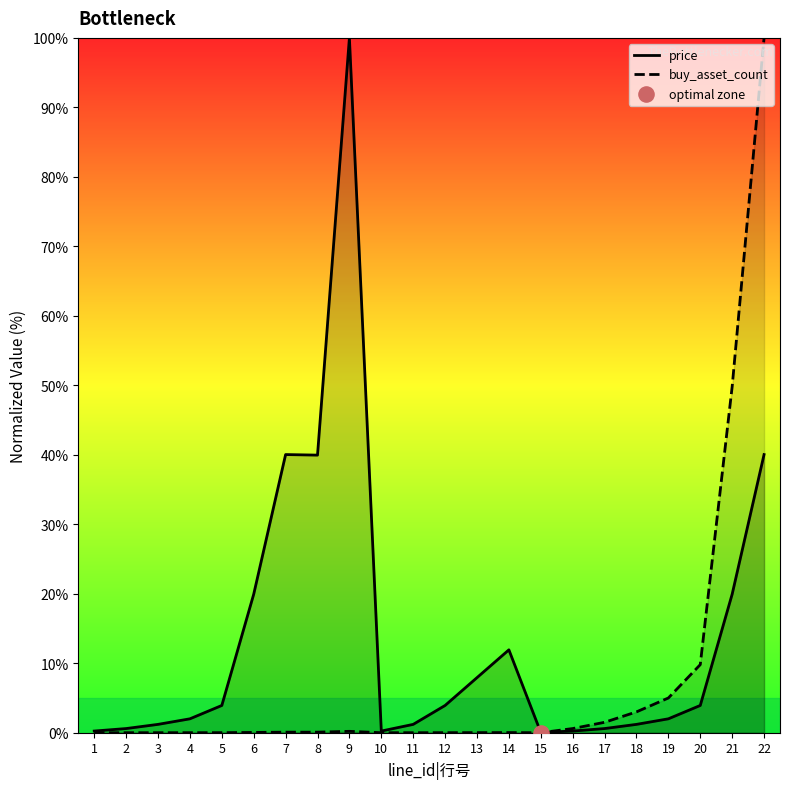

What are all the series names shown in the legend?

price, buy_asset_count